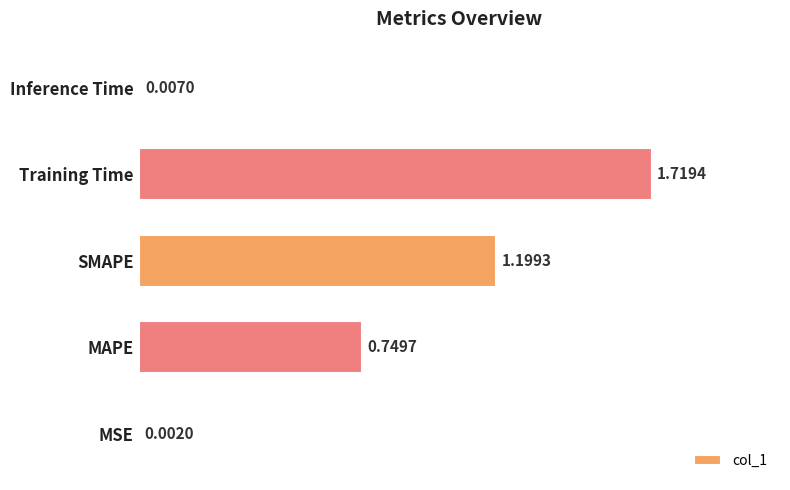

What is the sum of all values?

3.7